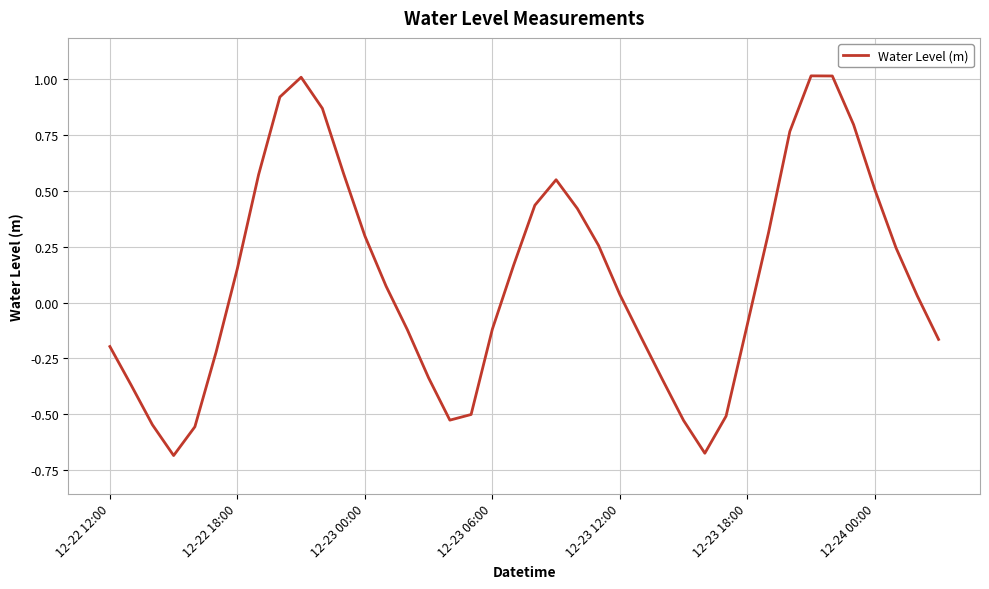

How many distinct data groups are displayed?

1